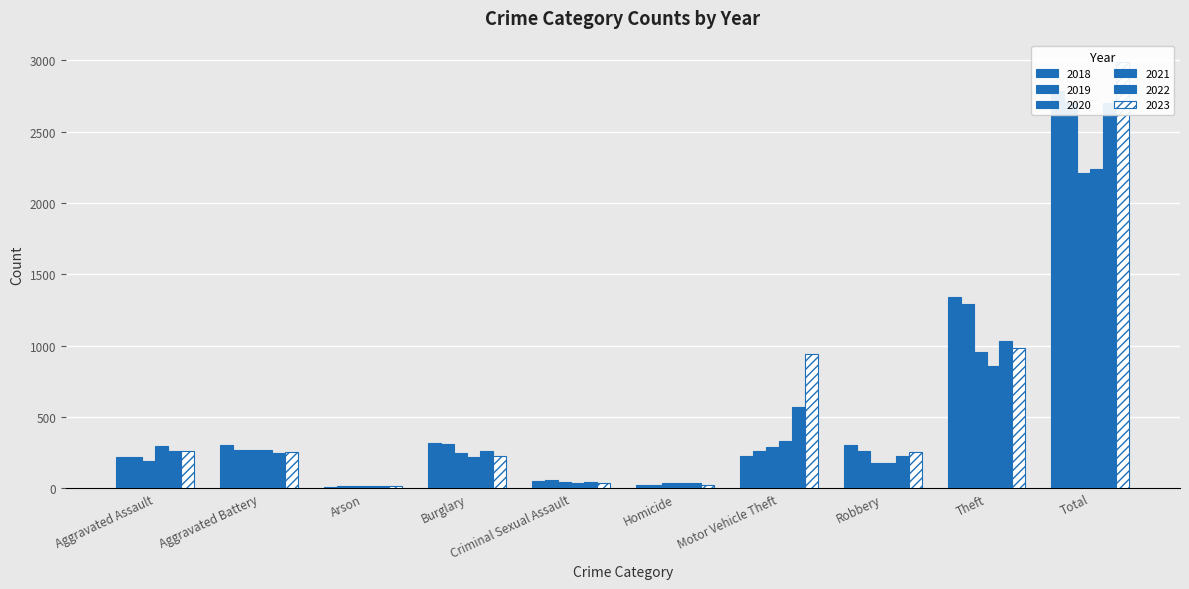

At which category is the sum across all series the highest?

Total